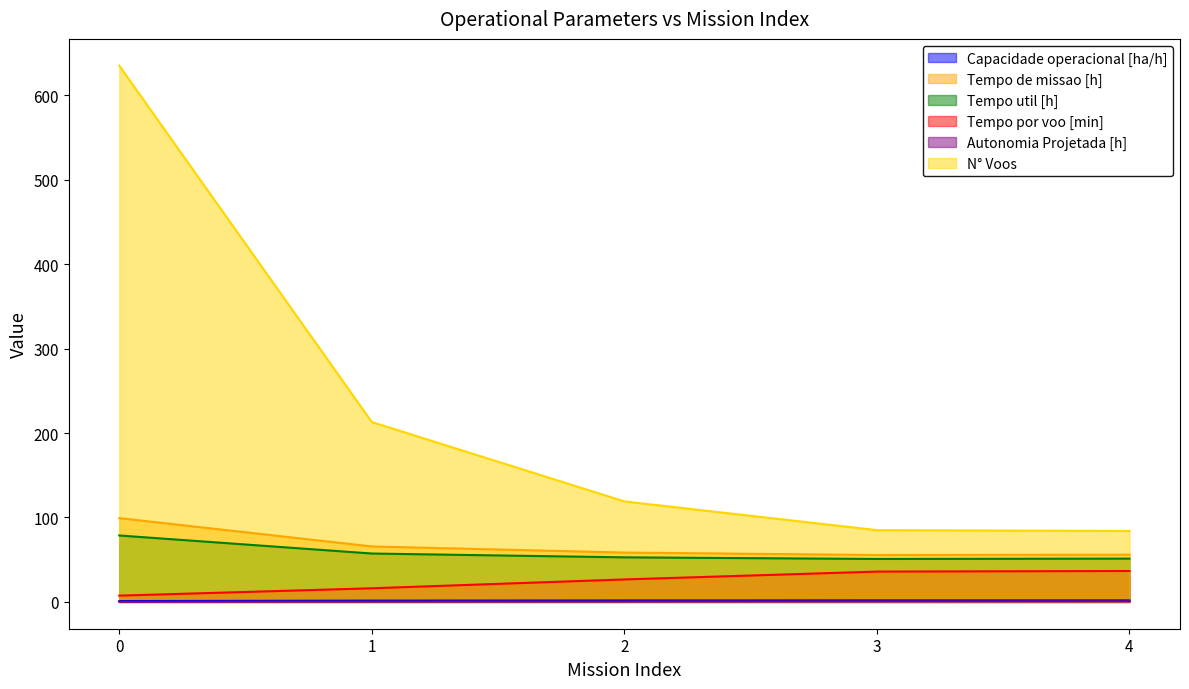

Is the value of Capacidade operacional [ha/h] at 3 greater than the value of Tempo util [h] at 4?

No